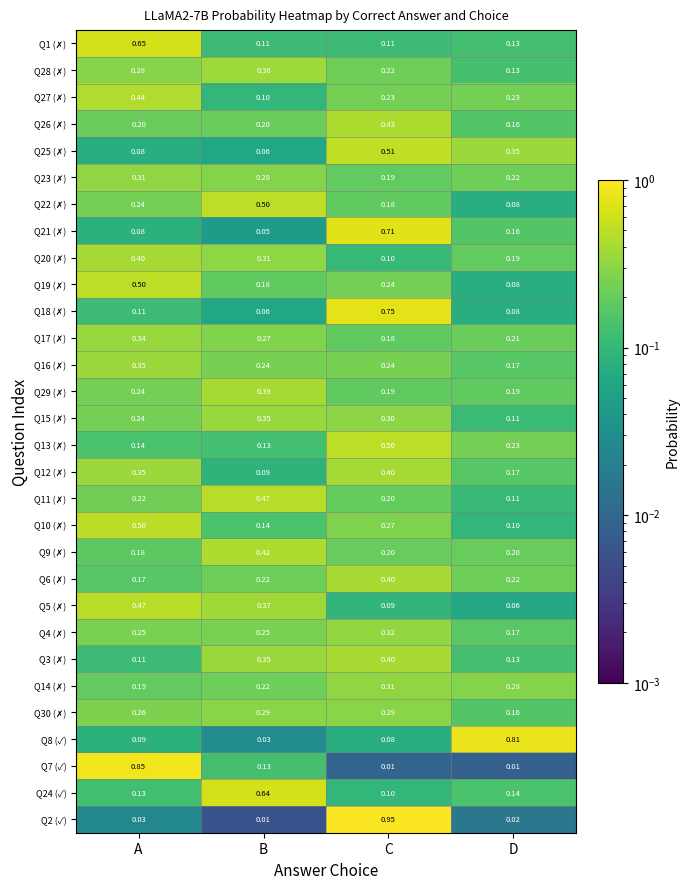

Which series has the largest range (max minus min)?

Q2 (✓)